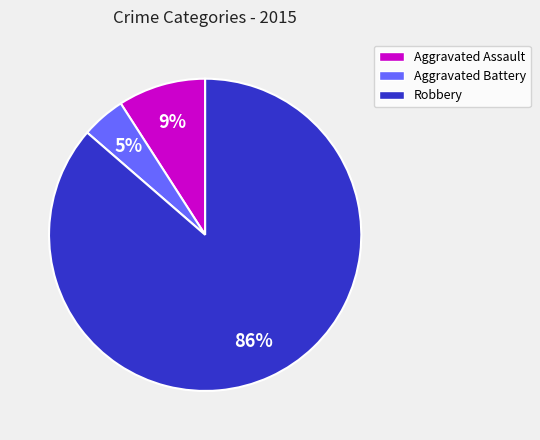

Combined, do Robbery and Aggravated Assault account for over 50%?

Yes